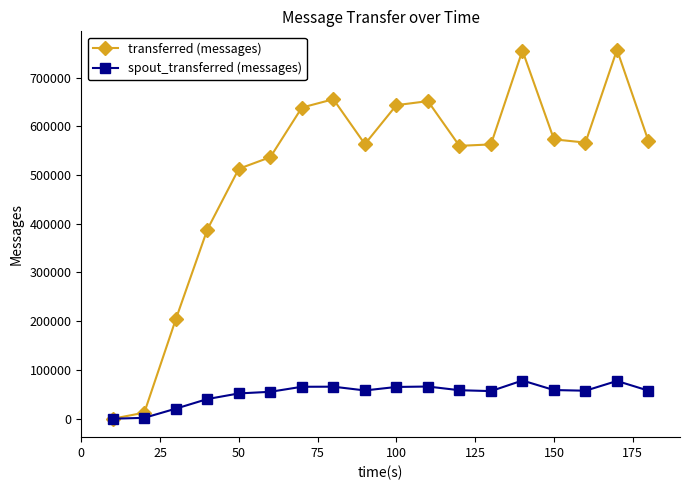

Count the number of categories in the chart.

18